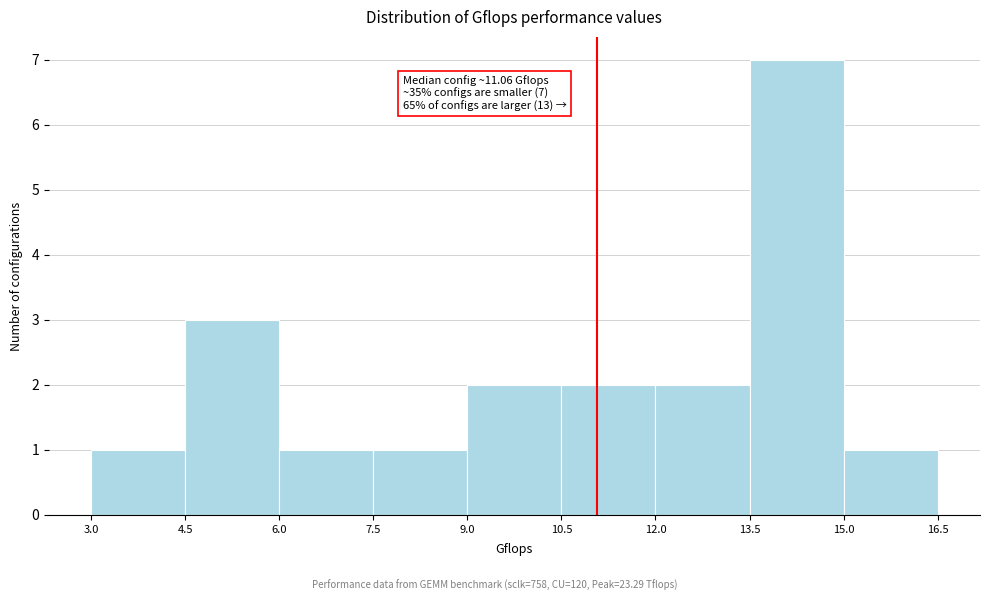

Which range on the x-axis has the tallest bar?

13.5 to 15.0